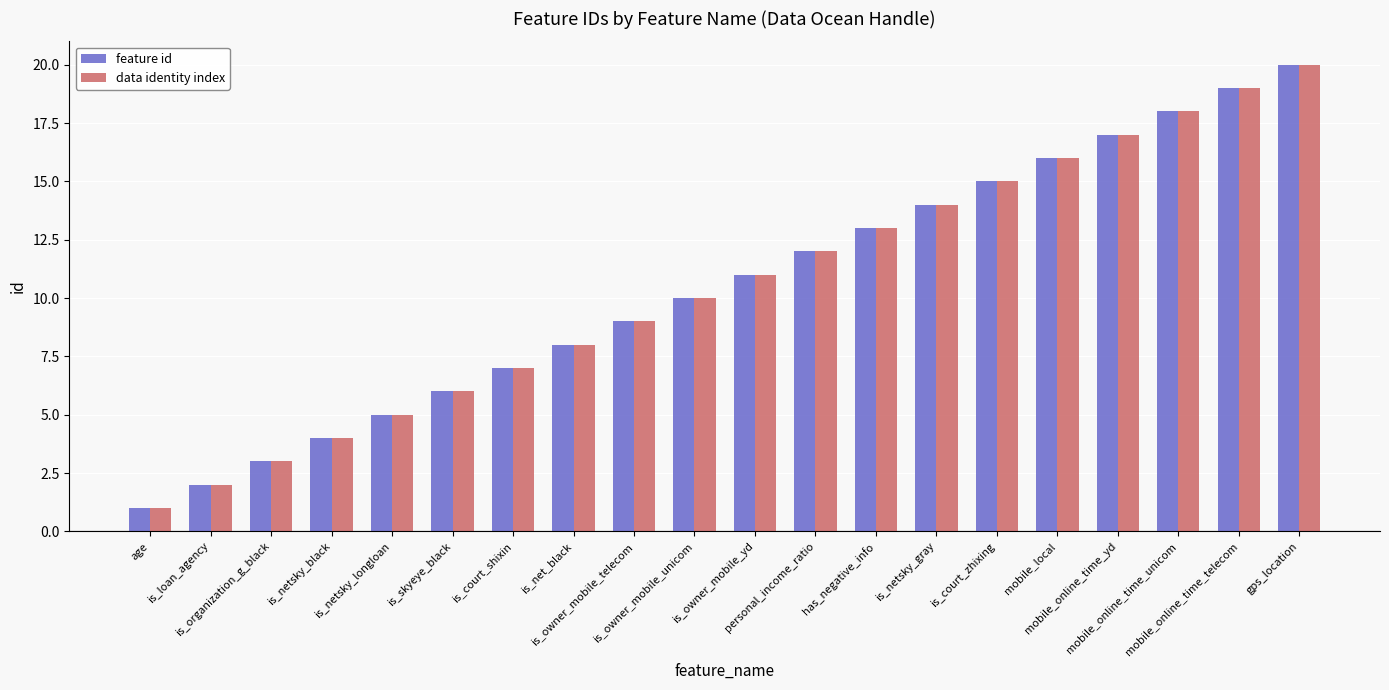

What position from the left is is_netsky_gray?

14